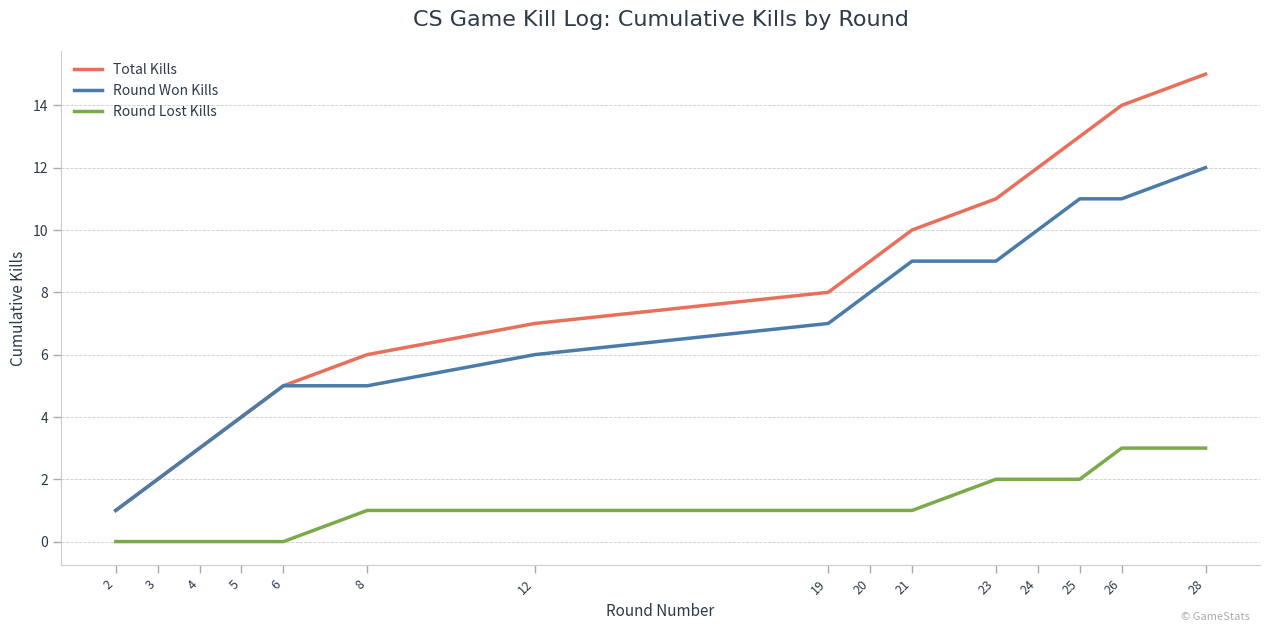

Which series changed the most between 3 and 24?

Total Kills